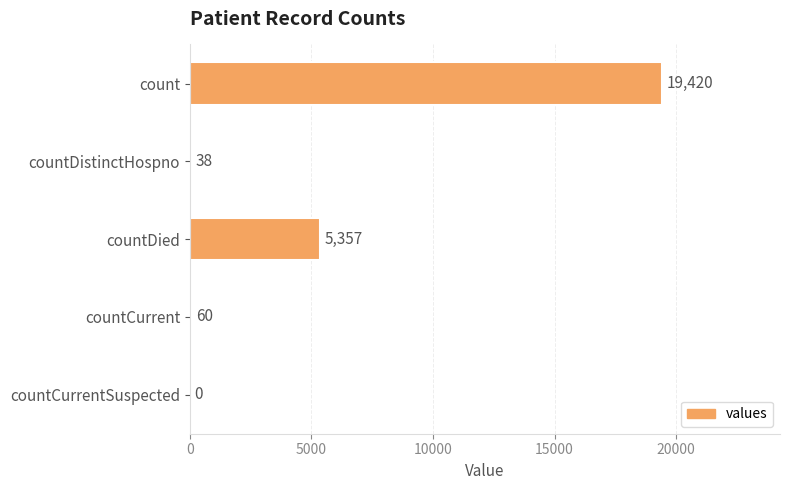

Are the bars horizontal?

Yes